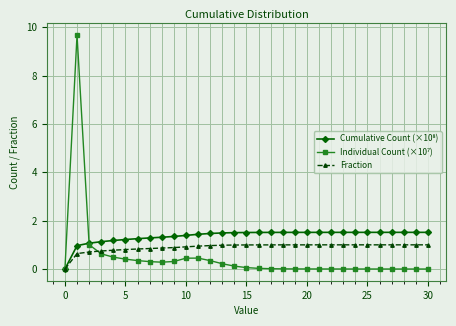

Is this an area chart (filled region under the line)?

No